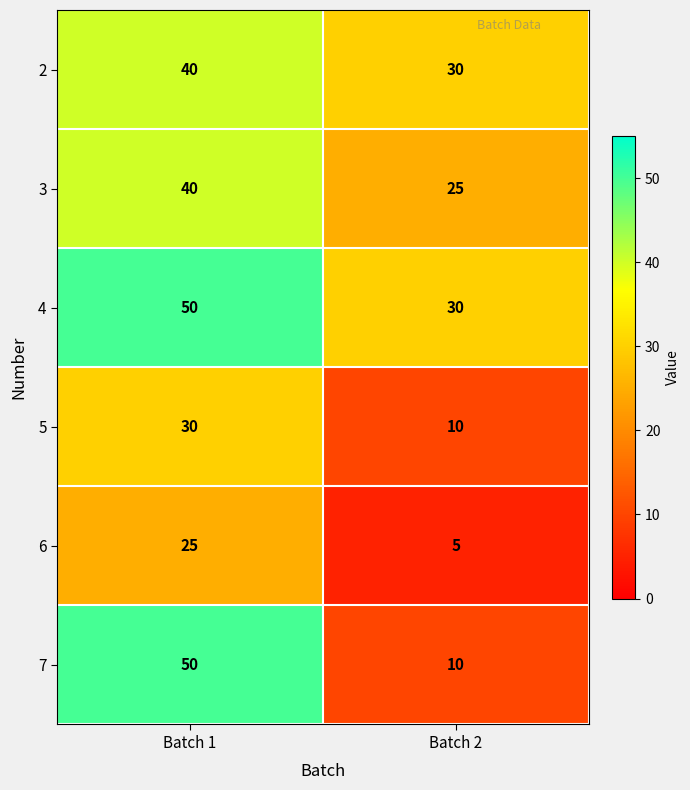

What is the maximum value shown in the chart?

50